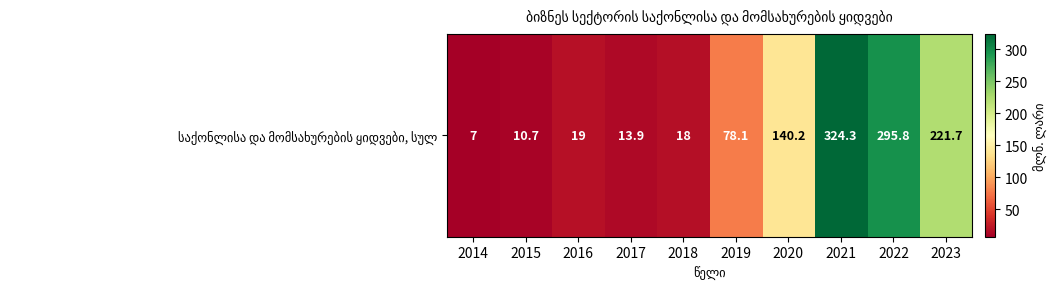

Where does the data first go above 78?

2019